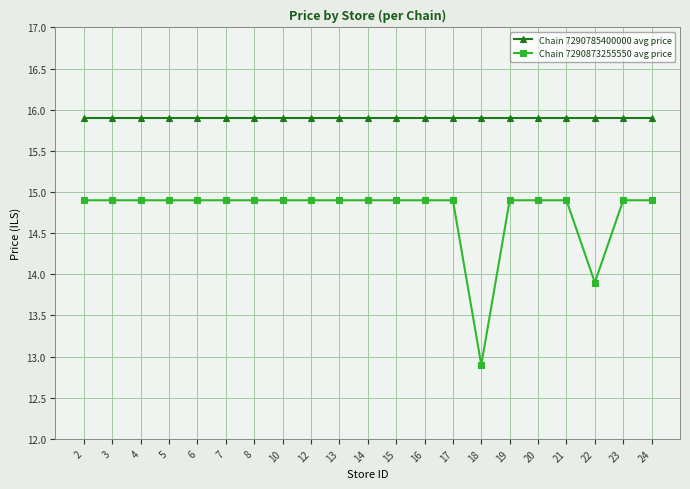

What is the approximate value of Chain 7290873255550 avg price at 16?

14.9